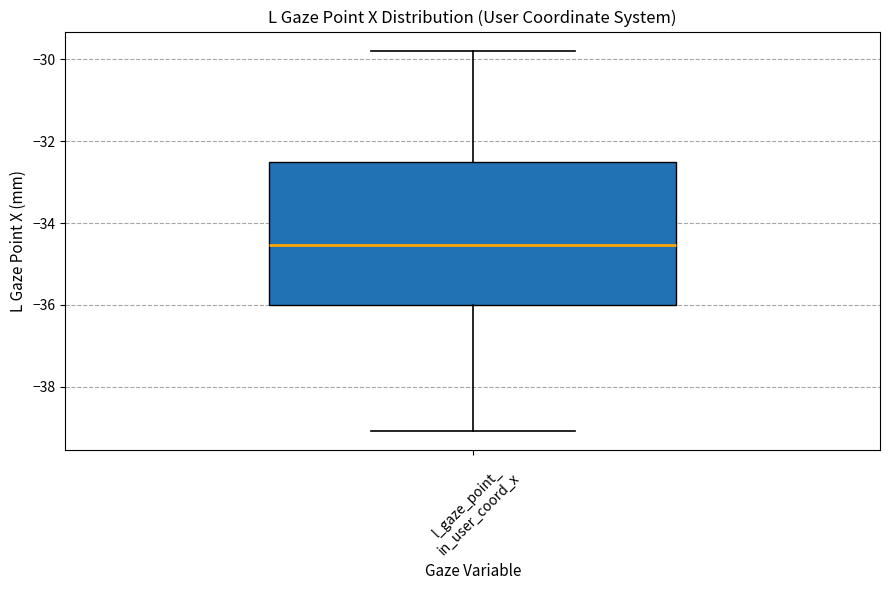

Transcribe this box plot: give where the median line is, the range the box spans, and where the two whiskers end, as read against the y-axis. The values are not printed on the chart, so give them approximately, as read against the axis.

median -34.6, box -36.0 to -32.6, whiskers -39.0 to -29.8